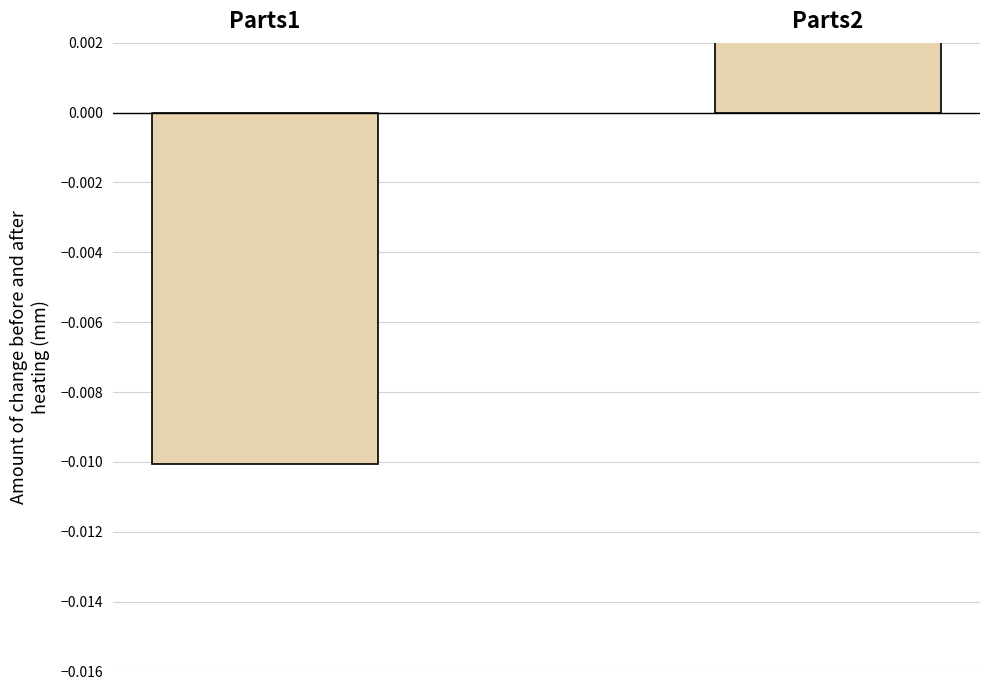

List the labels in order of value, smallest first.

Parts1, Parts2